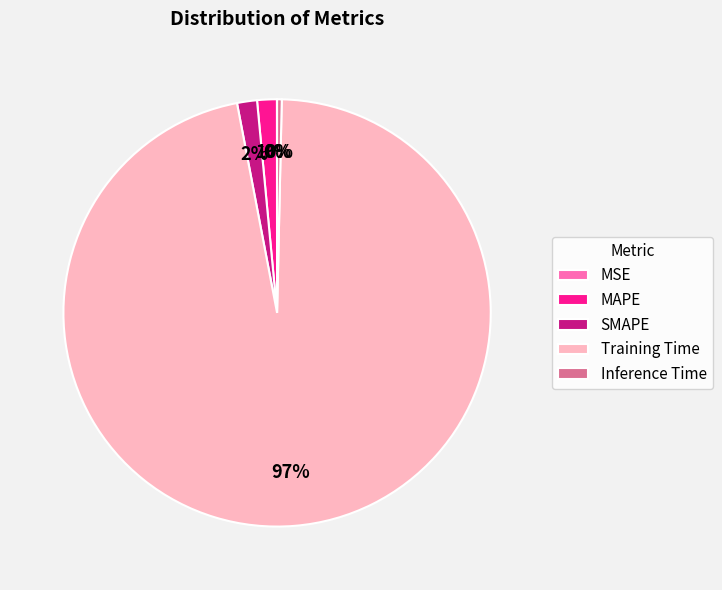

To the nearest percent, what percentage of the pie is MAPE?

1%